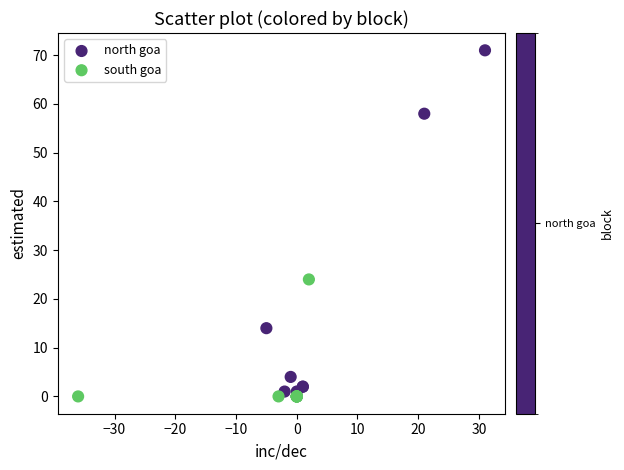

Which series has the largest Y range (max minus min)?

north goa